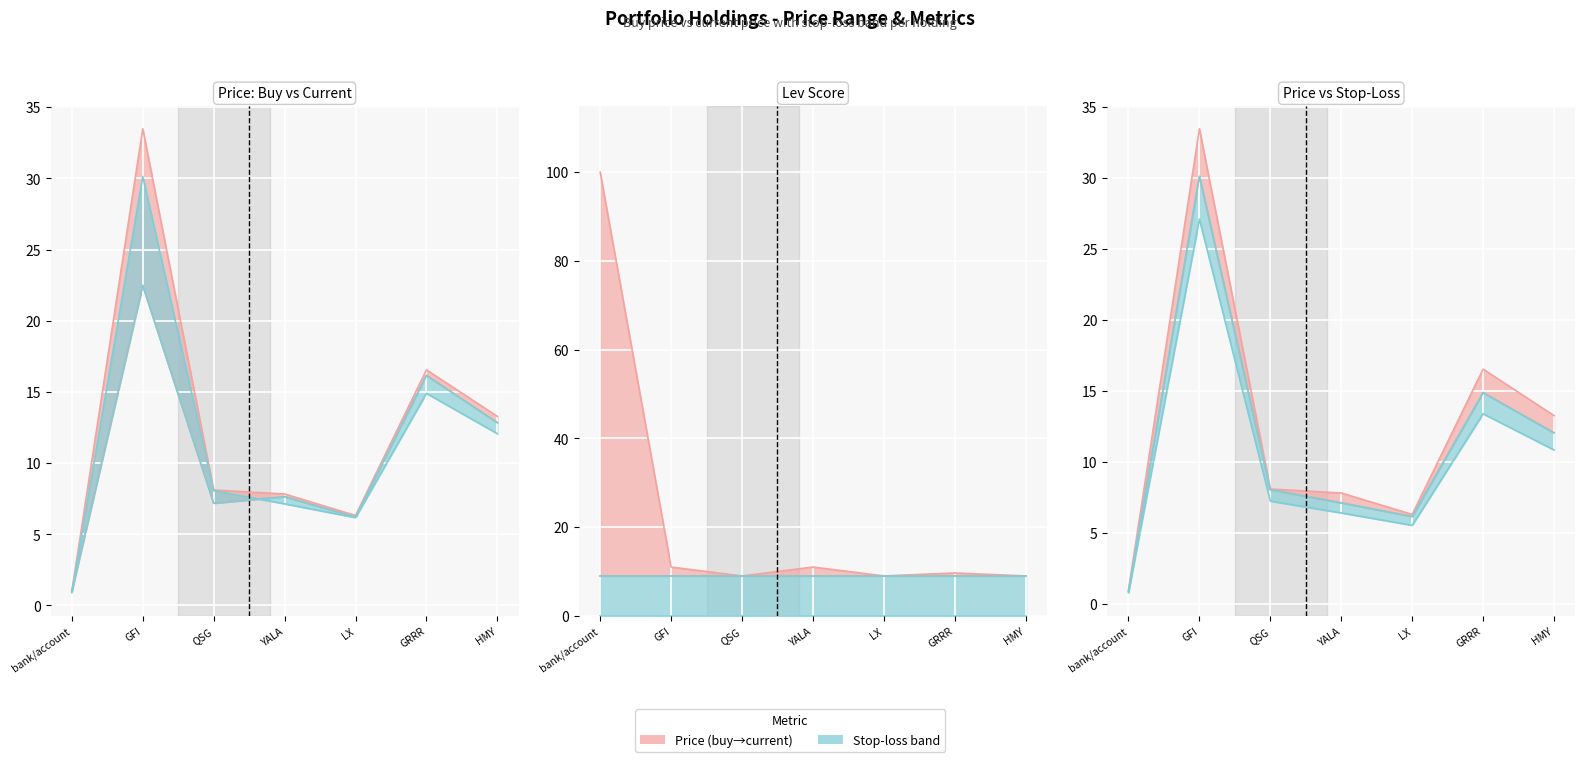

What is the difference between the maximum and minimum values in the price_buy series?

21.5